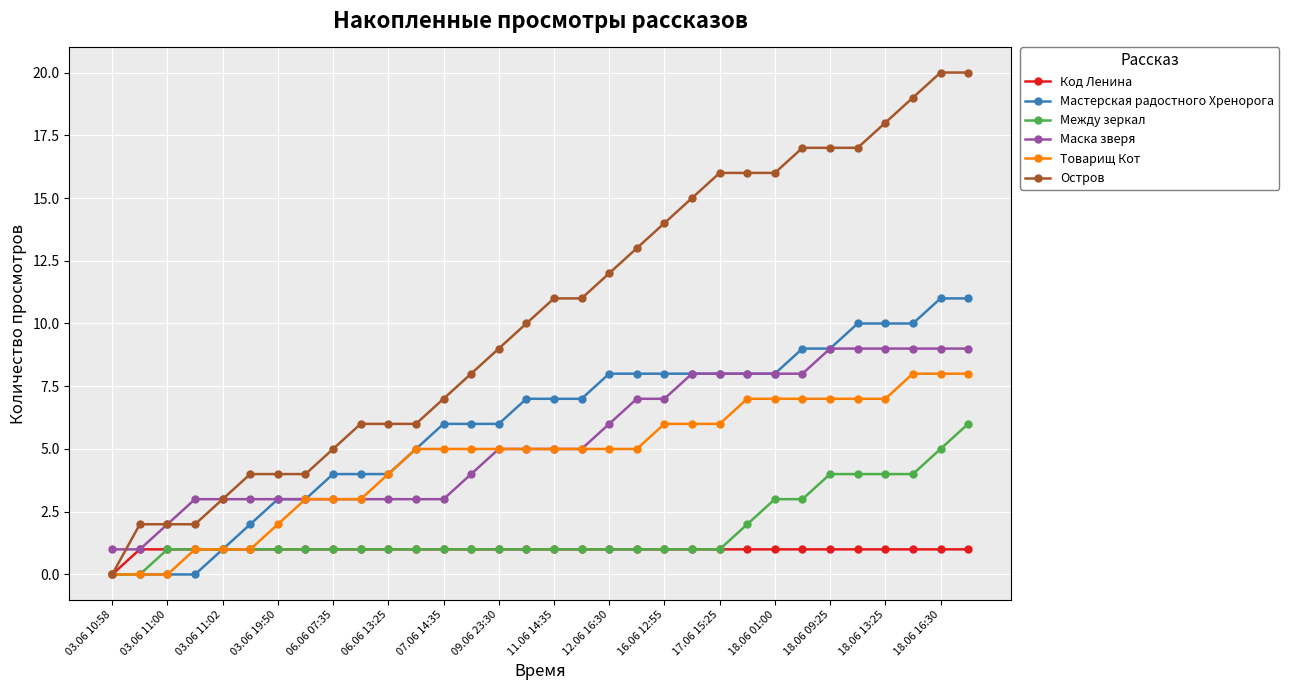

Which series has the largest total across all categories?

Остров